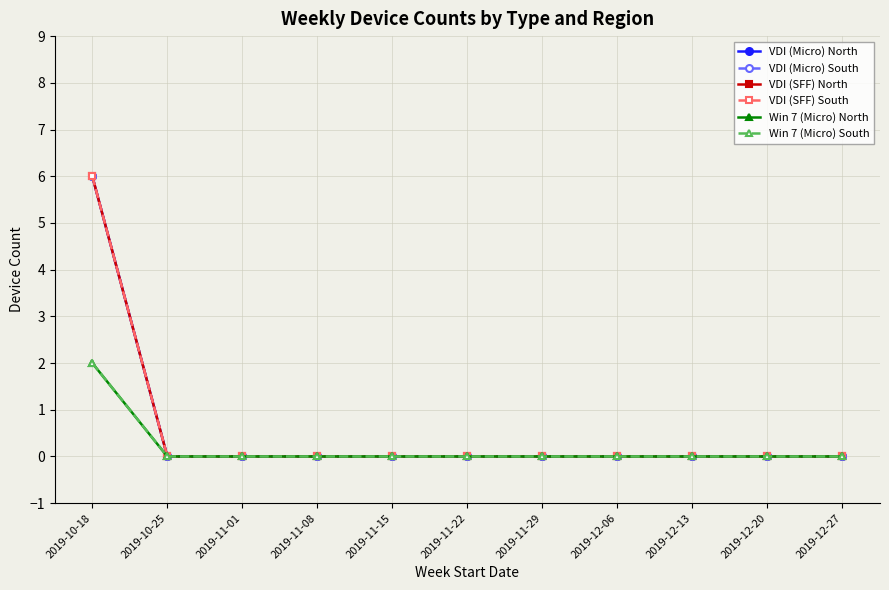

Does the chart have visible grid lines?

Yes